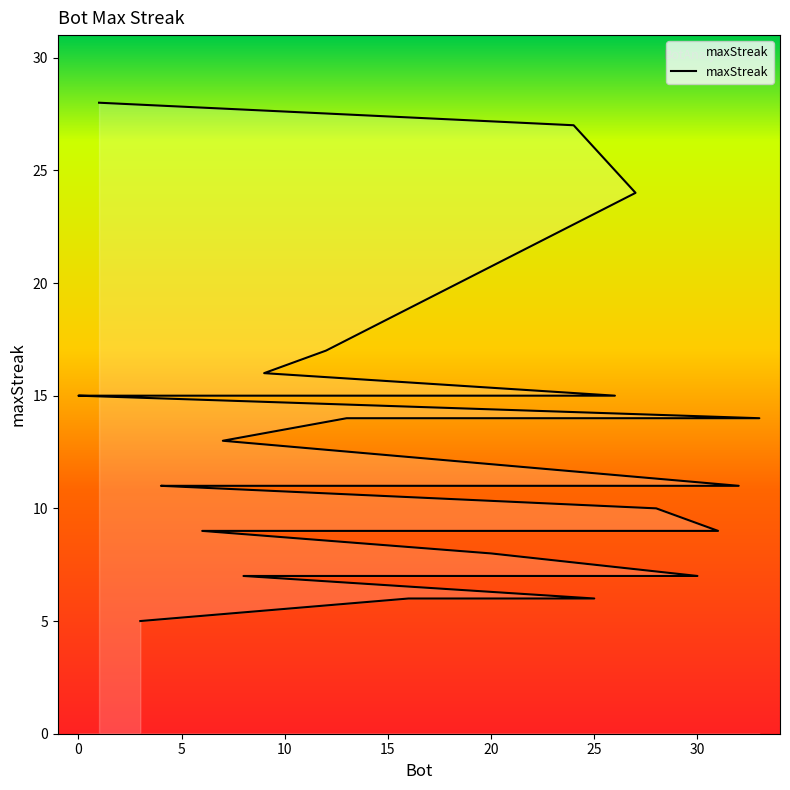

Is it true that the value at 7 is 22?

False